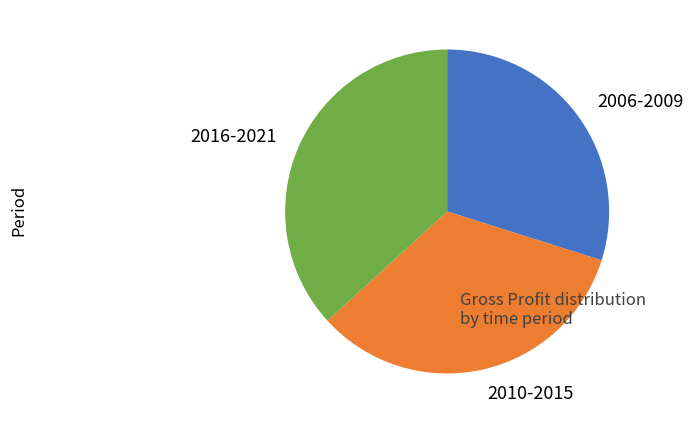

Does any single category account for the majority?

No